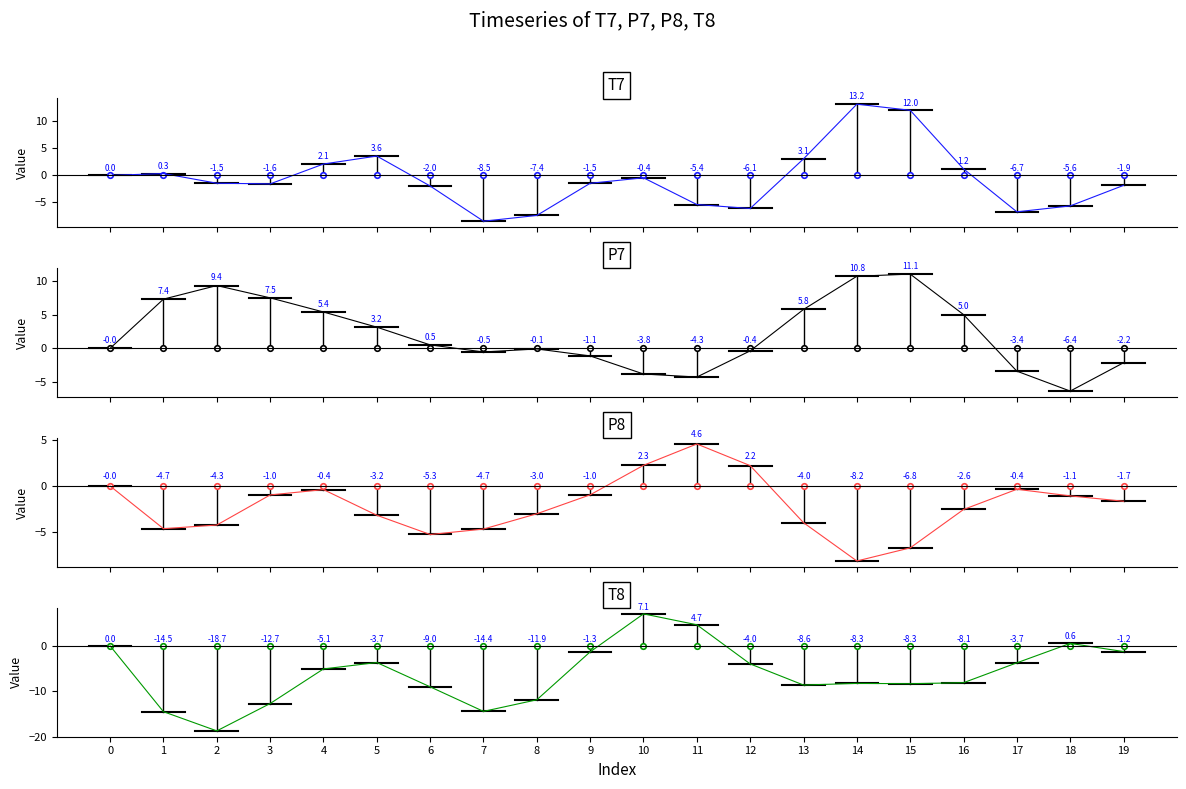

Is the value of T8 at 4 greater than the value of P7 at 7?

No